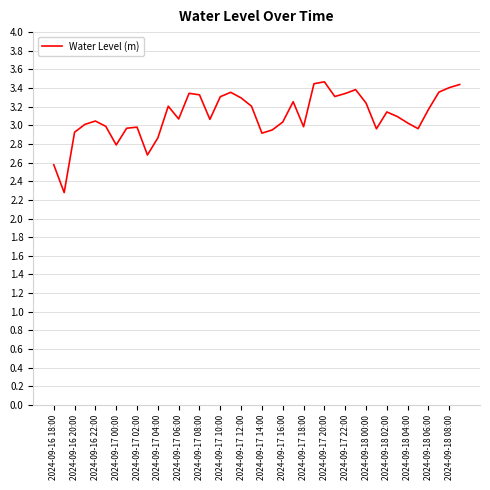

What is the sum of all values?

124.2